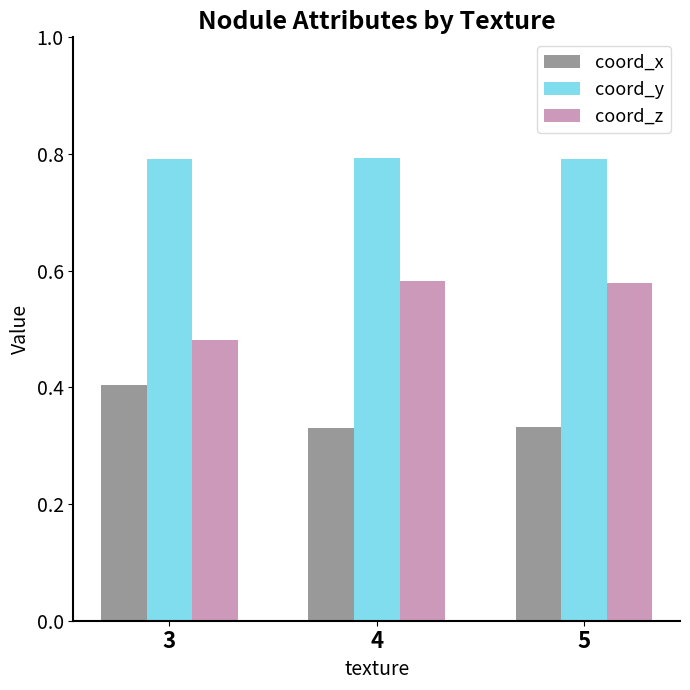

Which series has the largest range (max minus min)?

coord_z